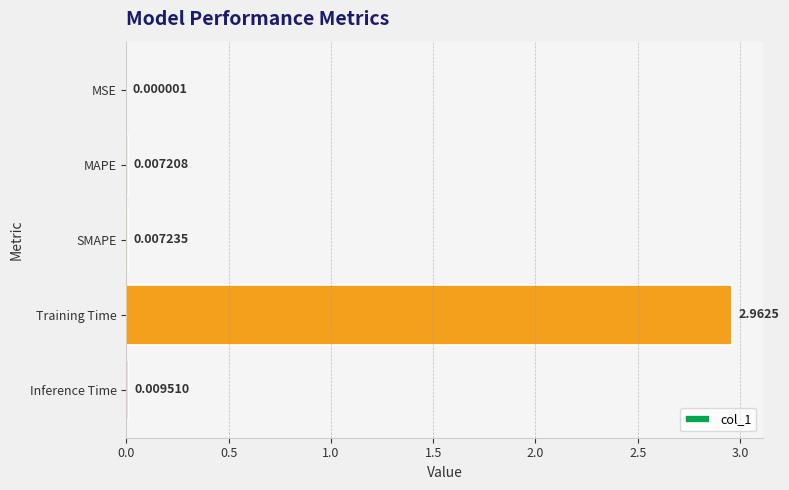

Between MAPE and MSE, which is larger?

MAPE